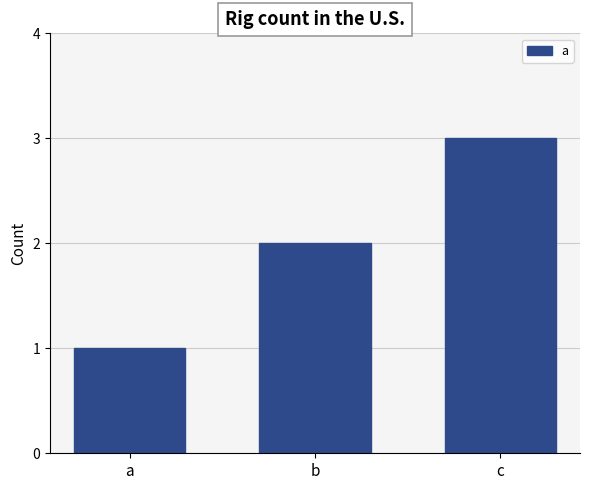

How many bars are there in total?

3